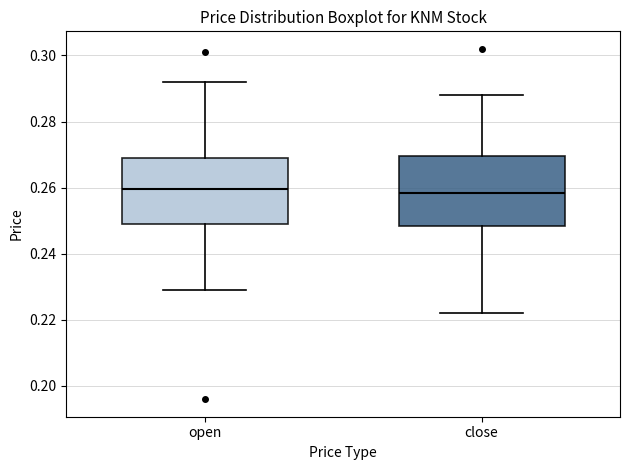

Reading left to right, read every box against the y-axis: the position of its median line, the range the box covers, and the ends of its whiskers. The values are not printed on the chart, so give them approximately, as read against the axis.

open: median 0.260, box 0.250 to 0.270, whiskers 0.230 to 0.292
close: median 0.258, box 0.248 to 0.270, whiskers 0.222 to 0.288